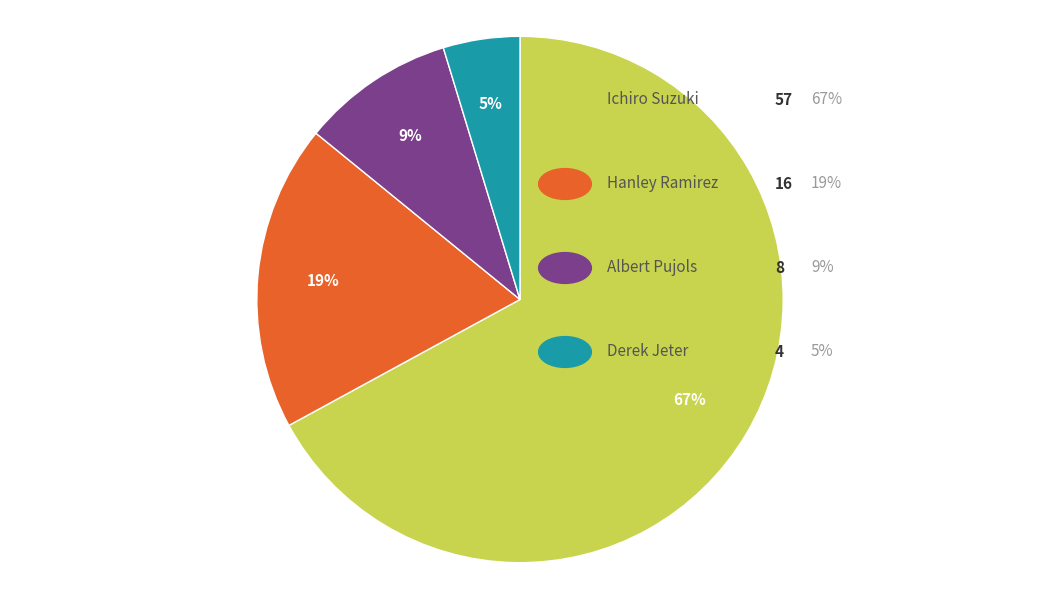

To the nearest percent, what is the difference between the largest and smallest slice percentages?

62%